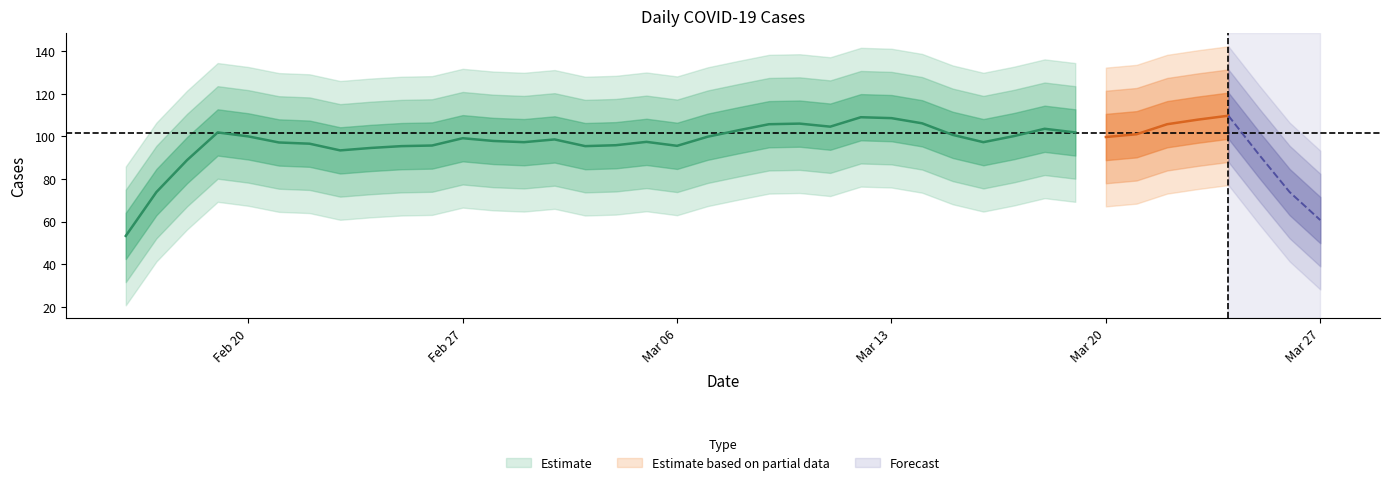

At which label is the value closest to 103?

2023-03-08